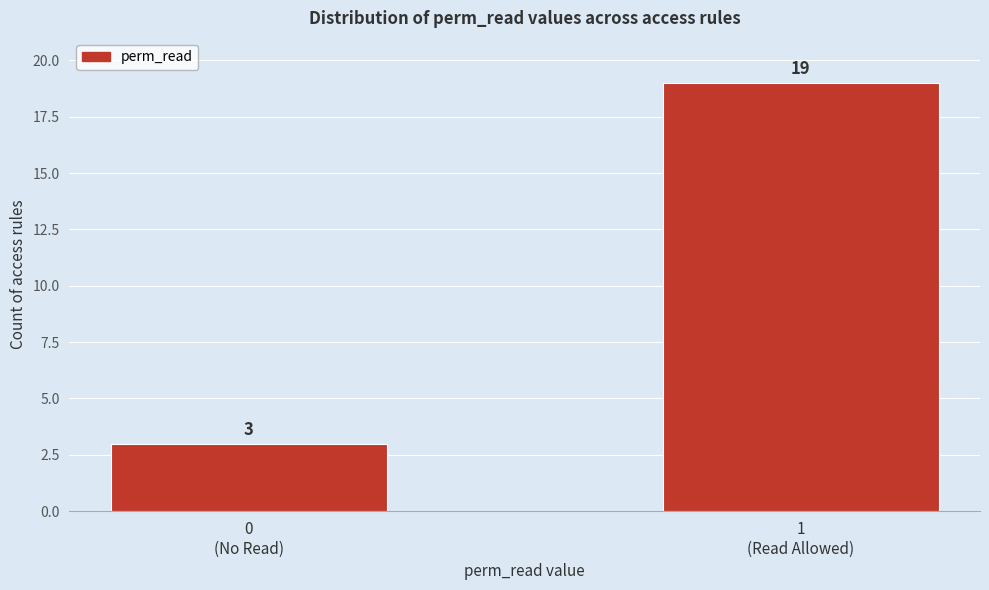

Reading left to right, what are all the values shown in this chart?

3	19